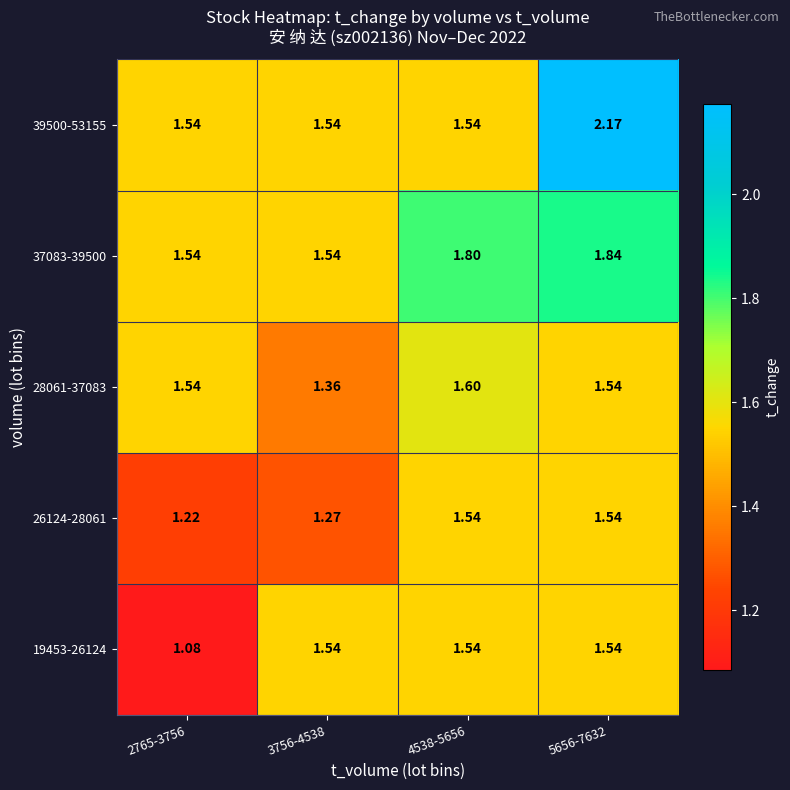

Is the value of 26124-28061 at 3756-4538 greater than the value of 19453-26124 at 2765-3756?

Yes